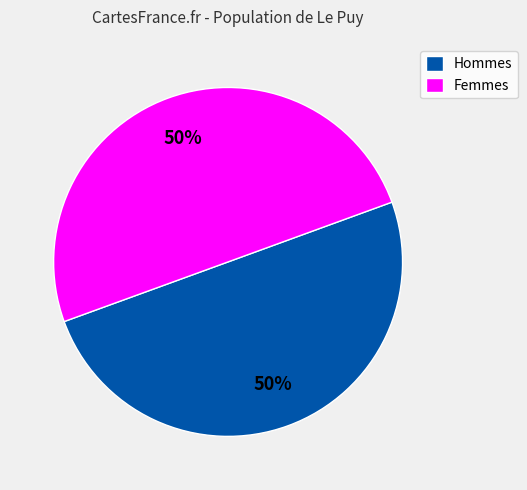

To the nearest percent, what percentage of the pie is Femmes?

50%